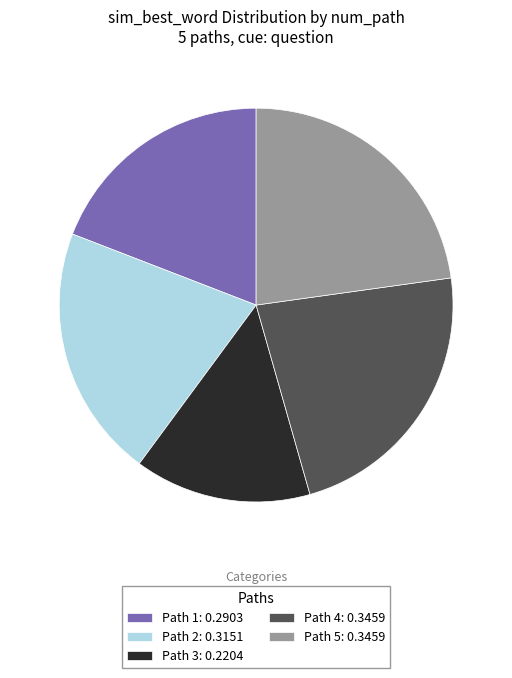

Between Path 4: 0.3459 and Path 3: 0.2204, which is larger?

Path 4: 0.3459